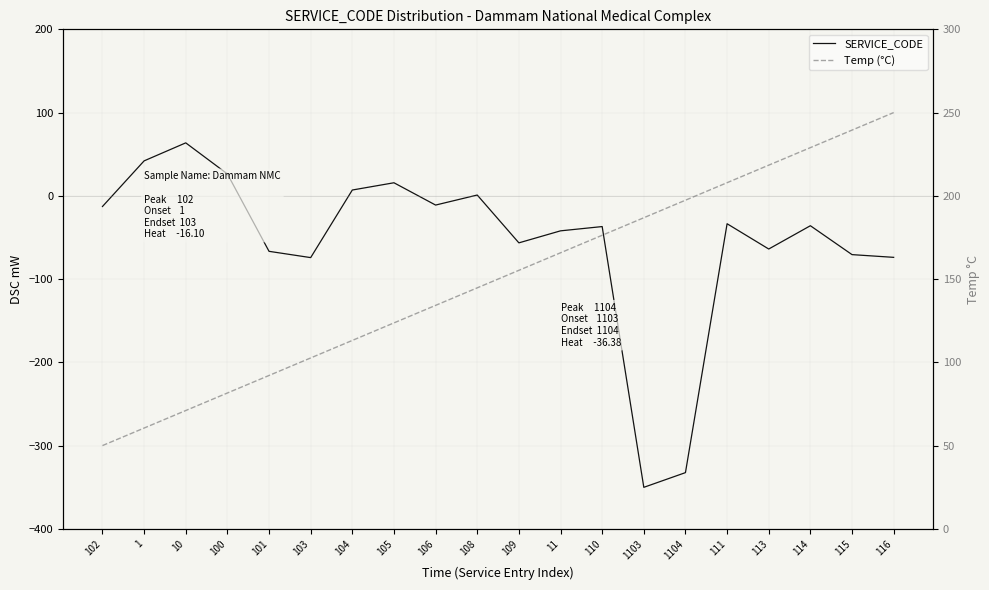

Reading left to right, extract all data points from this chart.

SERVICE_CODE: -12.8	42.0	63.6	26.3	-66.7	-74.2	7.0	15.7	-11.1	1.0	-56.5	-42.1	-36.9	-350.1	-332.5	-33.5	-63.9	-35.9	-70.6	-73.9
Temp (°C): 50.0	60.5	71.1	81.6	92.1	102.6	113.2	123.7	134.2	144.7	155.3	165.8	176.3	186.8	197.4	207.9	218.4	228.9	239.5	250.0